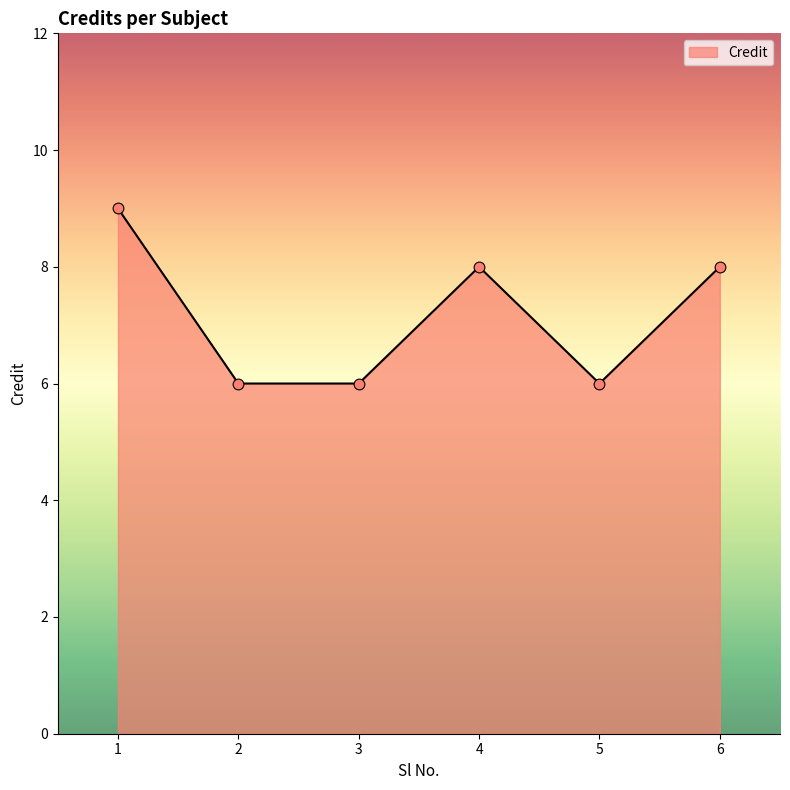

Approximately how many times larger is the value at 1 compared to 2?

1.5